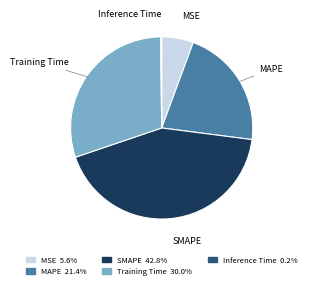

Is the sum of Training Time and SMAPE greater than half?

Yes